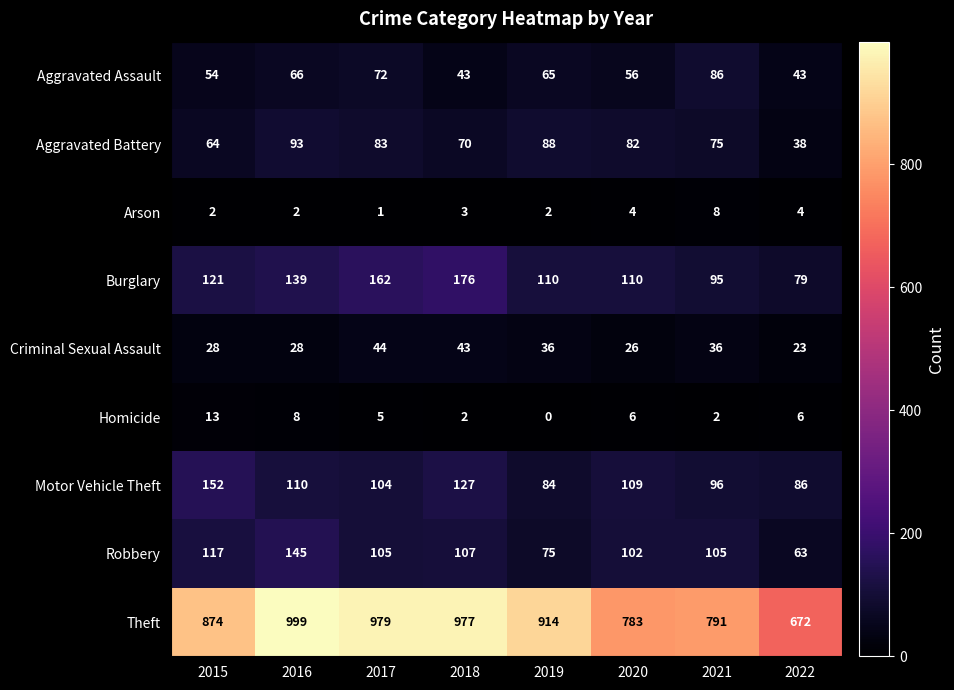

Rank the series at 2022 from highest to lowest value.

Theft, Motor Vehicle Theft, Burglary, Robbery, Aggravated Assault, Aggravated Battery, Criminal Sexual Assault, Homicide, Arson